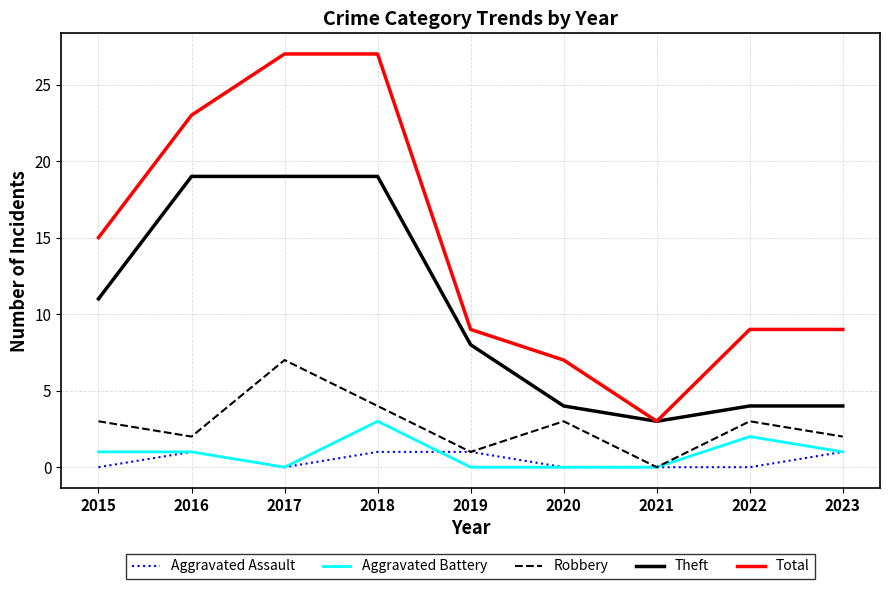

The Robbery series shows 3 at 2022. True or false?

True